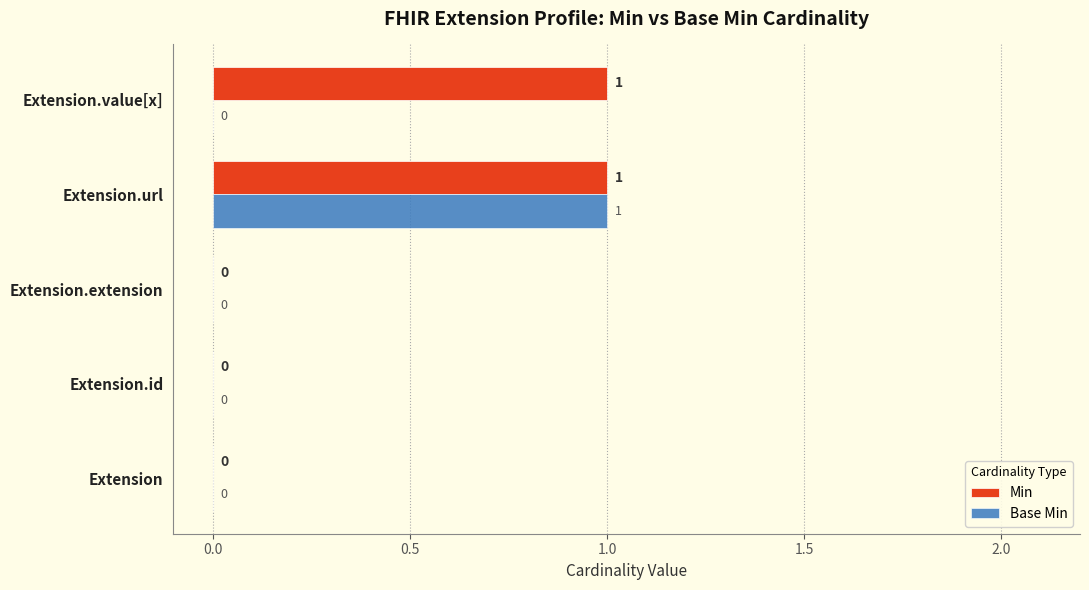

At which category is the sum across all series the highest?

Extension.url